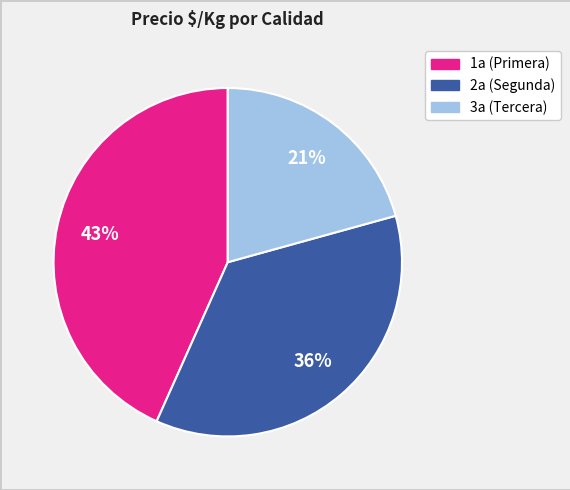

To the nearest percent, what is the average slice percentage?

33%